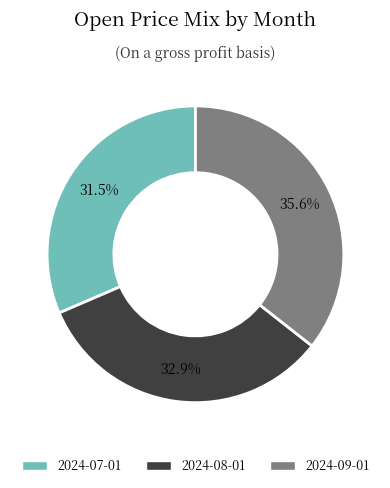

To the nearest percent, what is the difference between the largest and smallest slice percentages?

4%